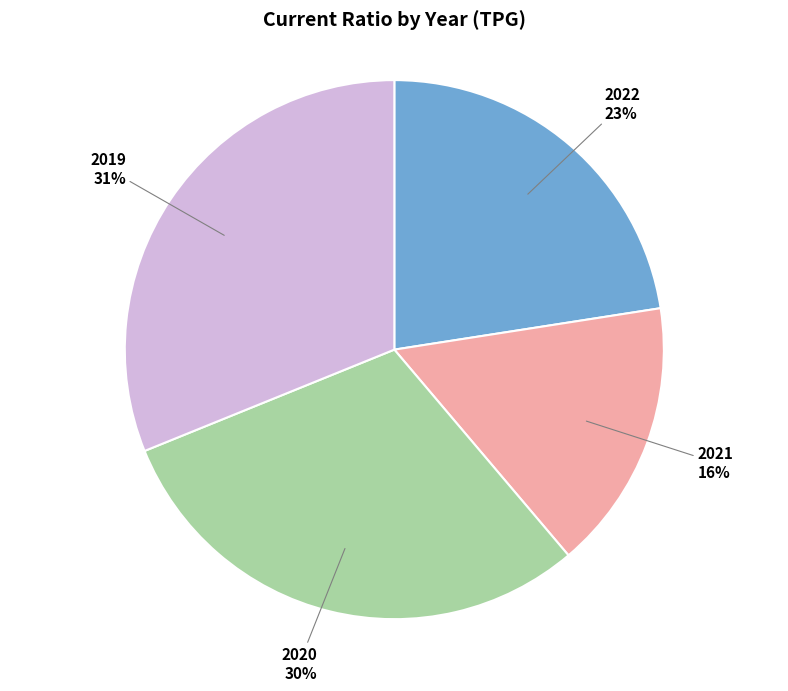

Rank the categories by value from lowest to highest.

2021, 2022, 2020, 2019